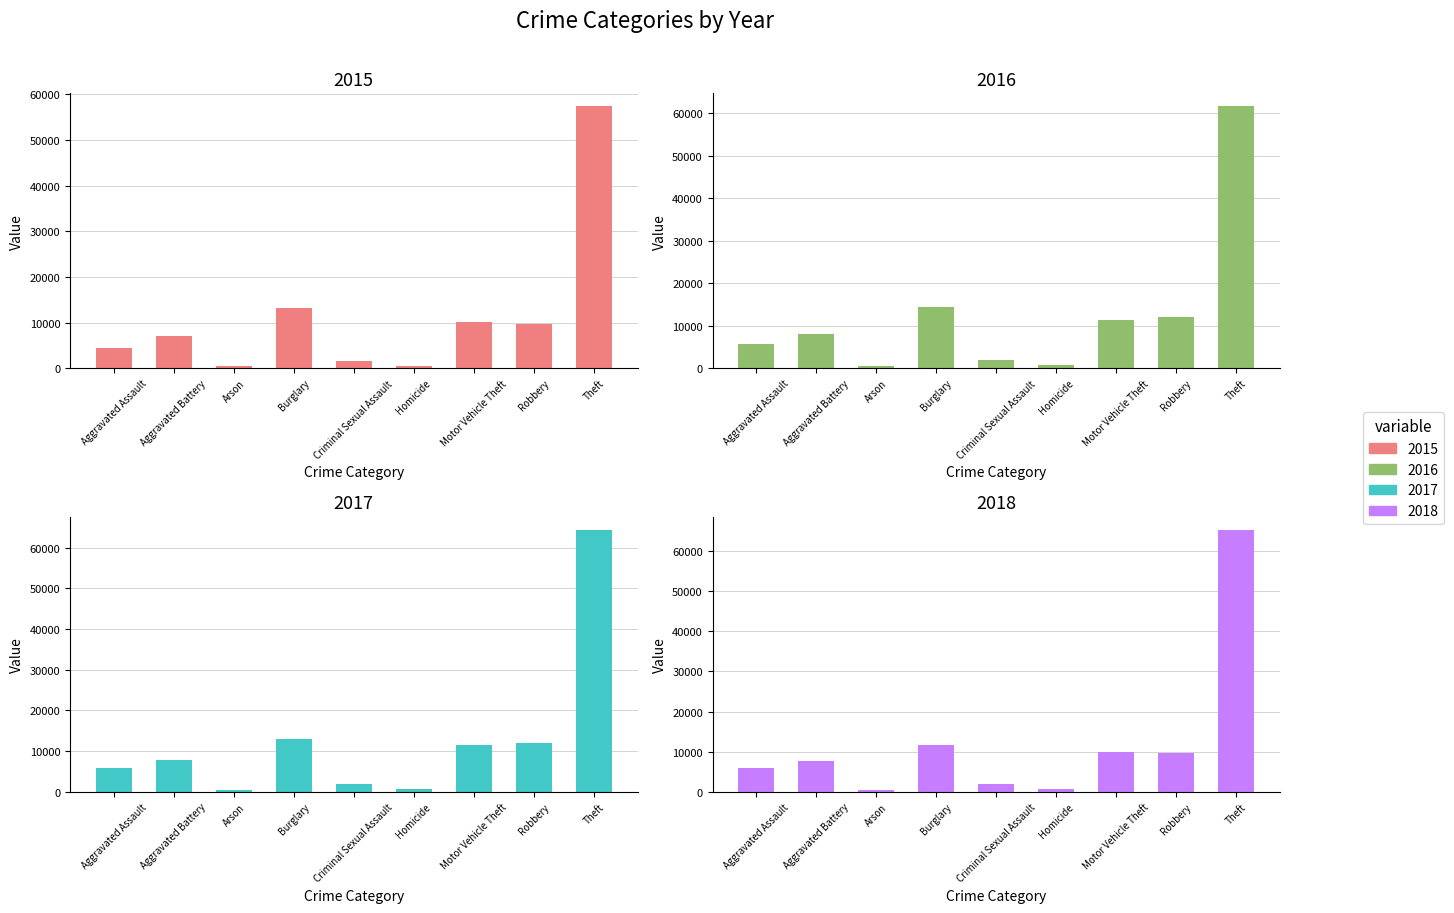

Reading right to left, transcribe all the data shown in this chart.

2015: Theft=57350	Robbery=9638	Motor Vehicle Theft=10068	Homicide=496	Criminal Sexual Assault=1670	Burglary=13184	Arson=448	Aggravated Battery=7018	Aggravated Assault=4480
2016: Theft=61618	Robbery=11960	Motor Vehicle Theft=11286	Homicide=786	Criminal Sexual Assault=1816	Burglary=14289	Arson=515	Aggravated Battery=8085	Aggravated Assault=5712
2017: Theft=64381	Robbery=11880	Motor Vehicle Theft=11380	Homicide=672	Criminal Sexual Assault=1940	Burglary=13001	Arson=444	Aggravated Battery=7845	Aggravated Assault=5793
2018: Theft=65285	Robbery=9679	Motor Vehicle Theft=9983	Homicide=589	Criminal Sexual Assault=1977	Burglary=11746	Arson=373	Aggravated Battery=7734	Aggravated Assault=6001